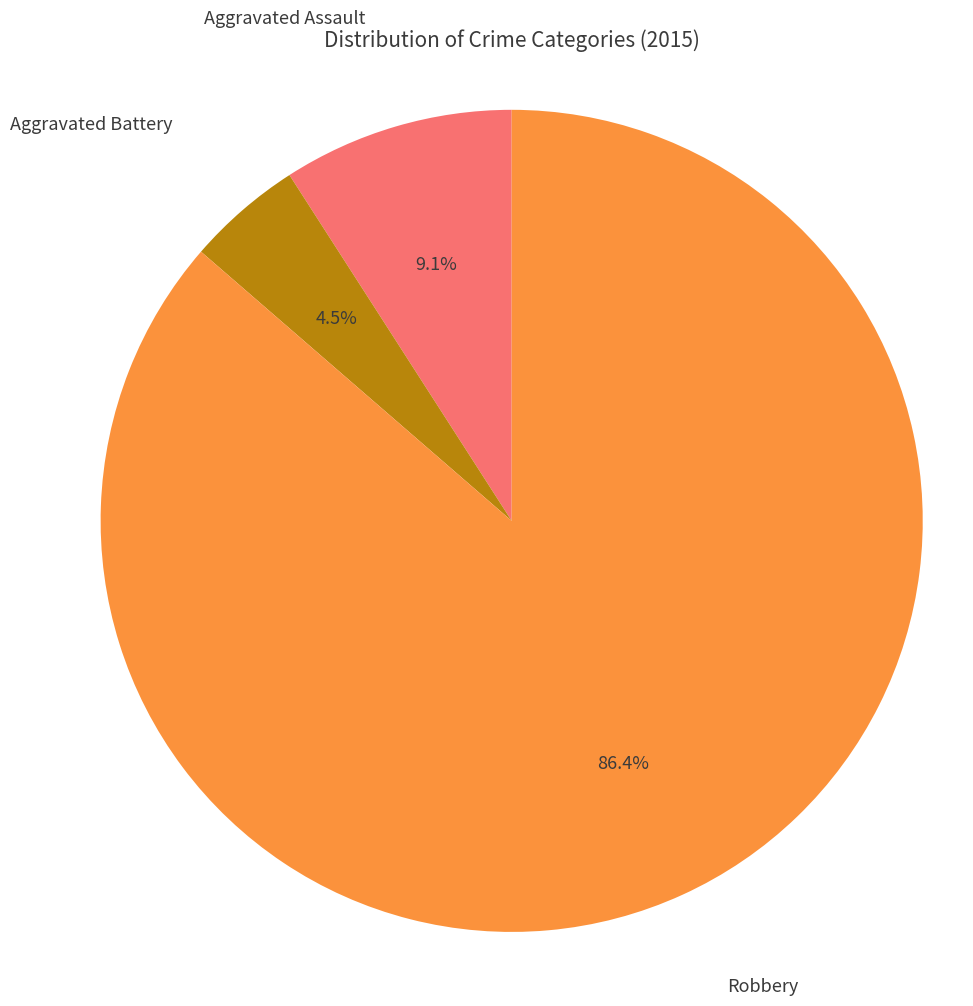

Count the number of slices in the pie.

3